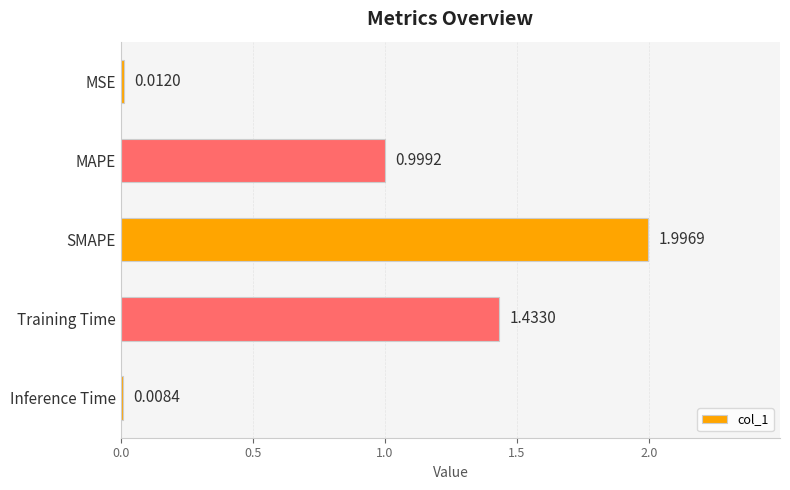

Does the chart contain stacked bars?

No